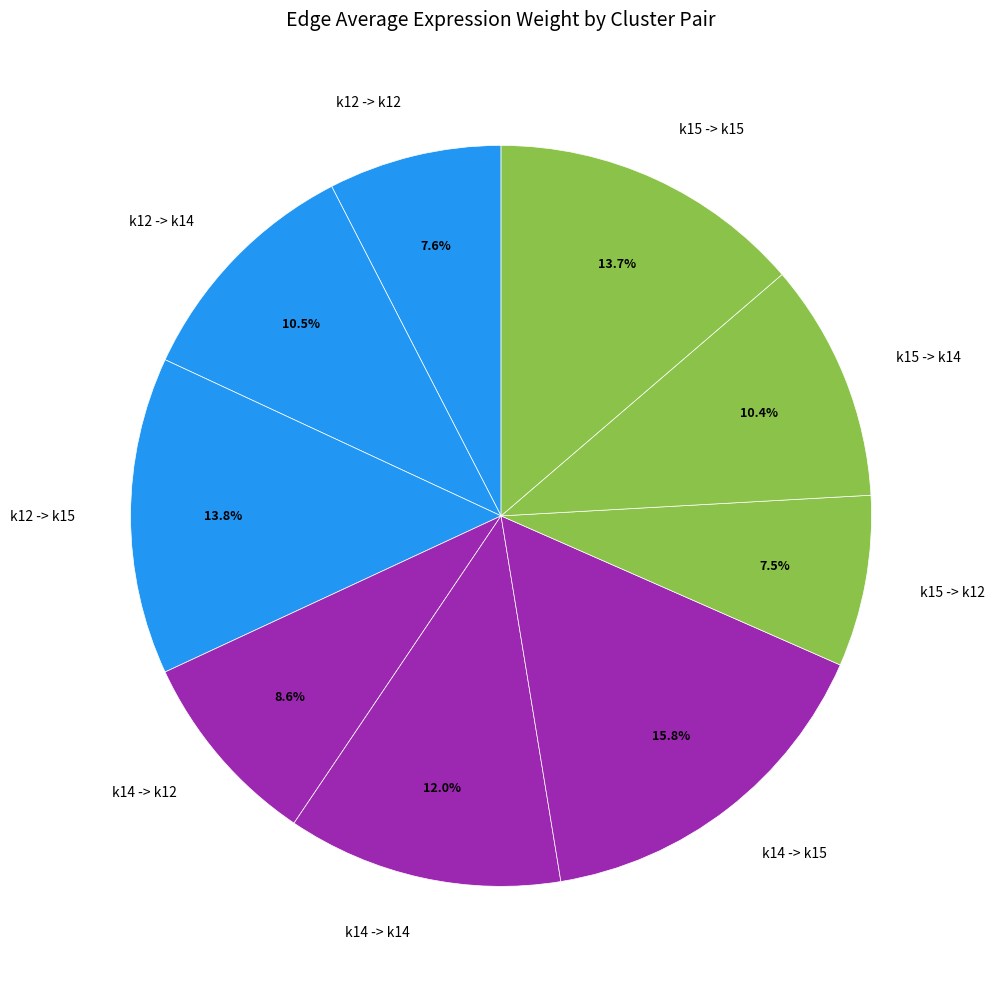

To the nearest percent, what portion does k15 -> k15 represent?

14%